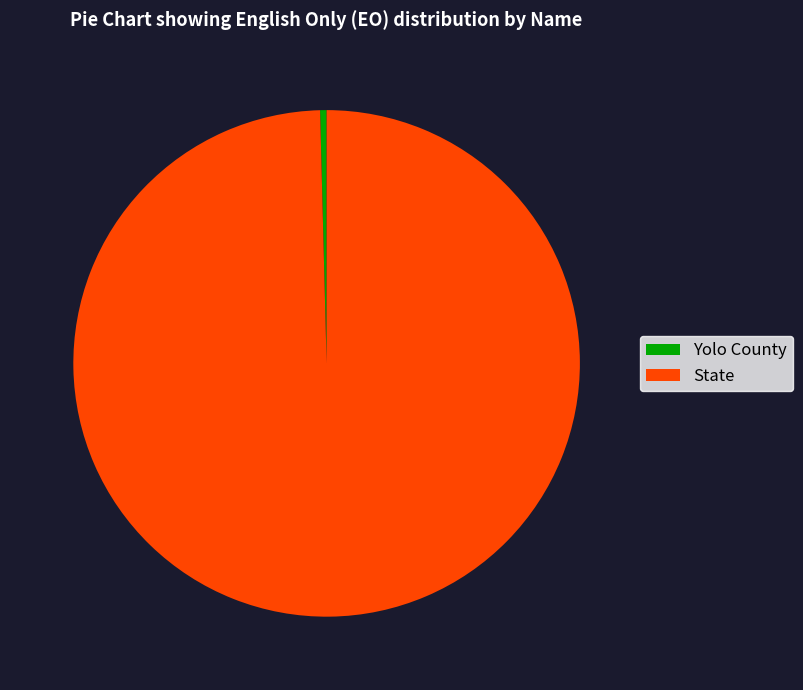

Rank the categories by value from lowest to highest.

Yolo County, State